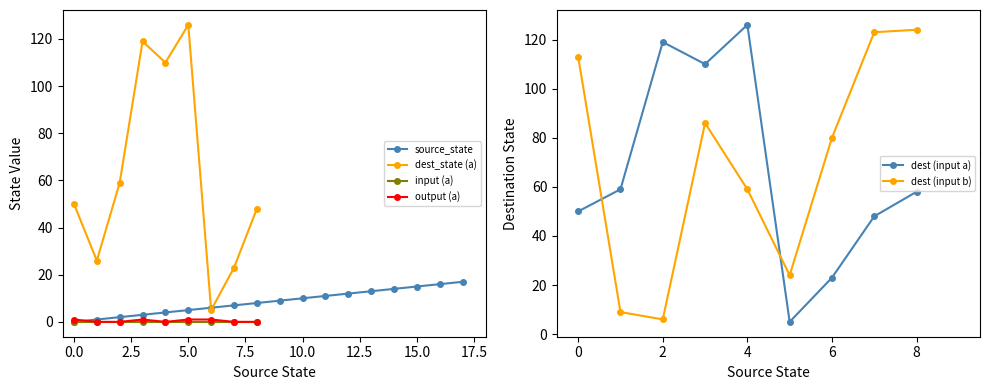

At which label is the value closest to 8?

8